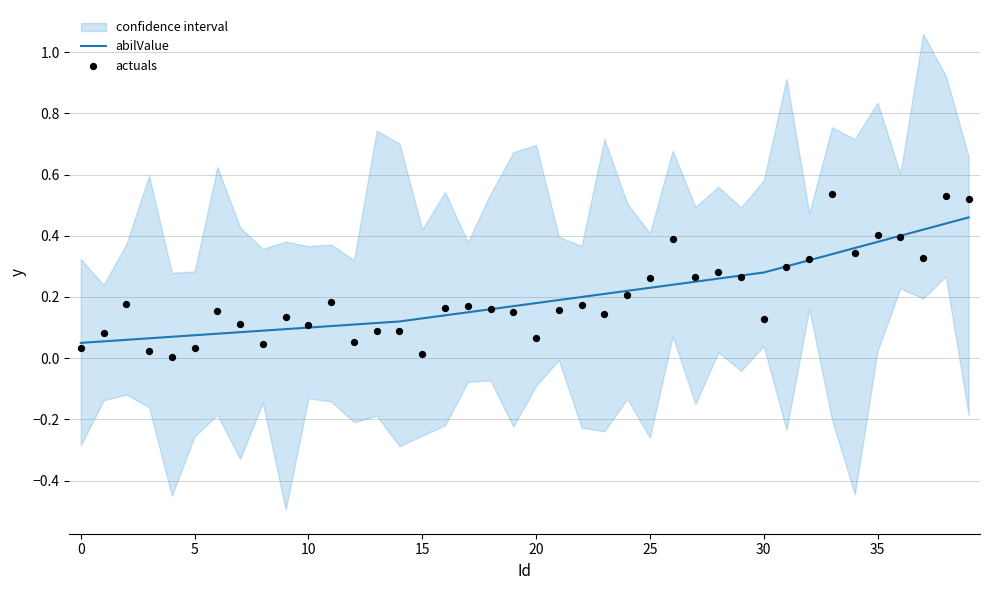

The value of abilValue at 15 is 0.2. True or false?

False